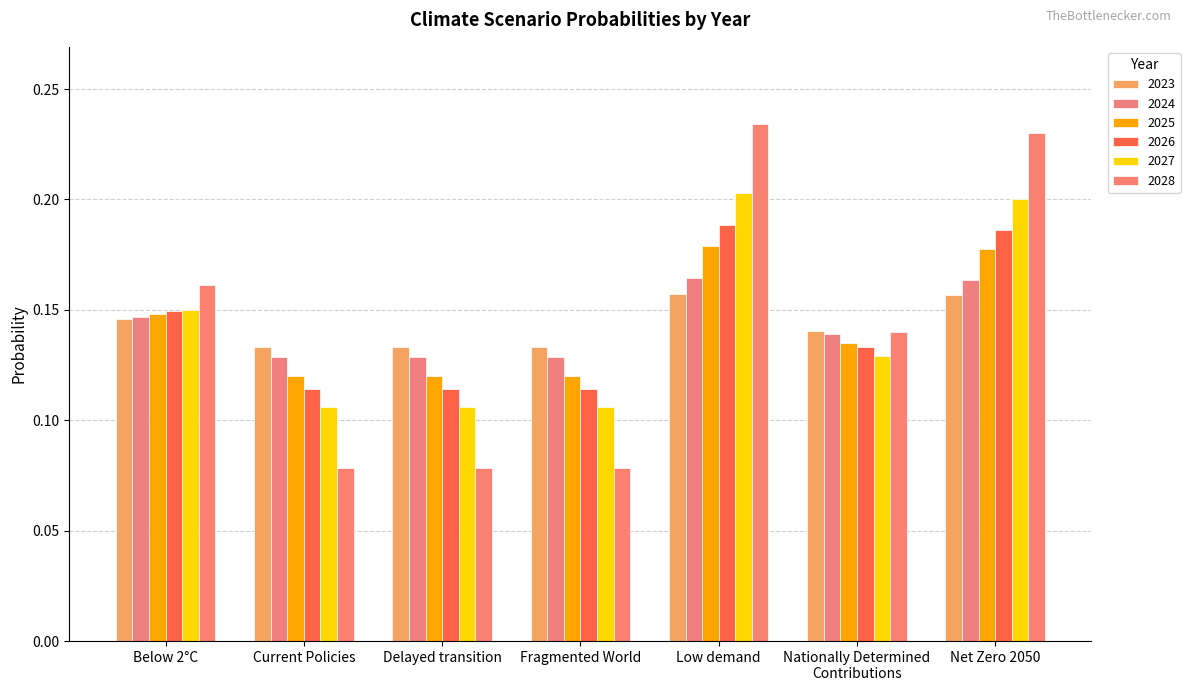

What is the maximum value shown in the chart?

0.2